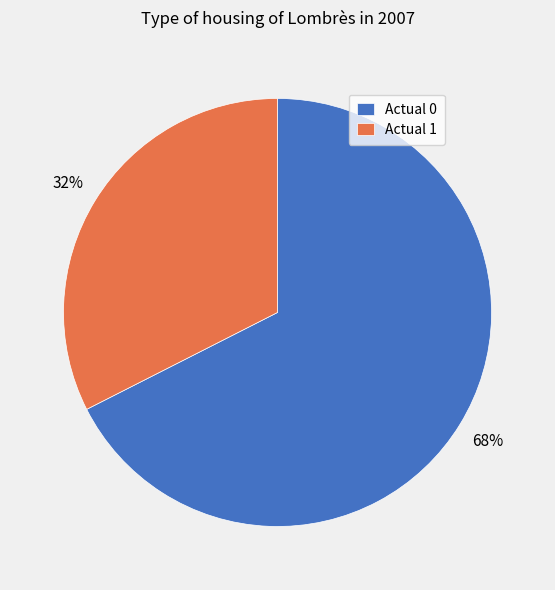

To the nearest percent, what percentage of the pie is Actual 1?

32%